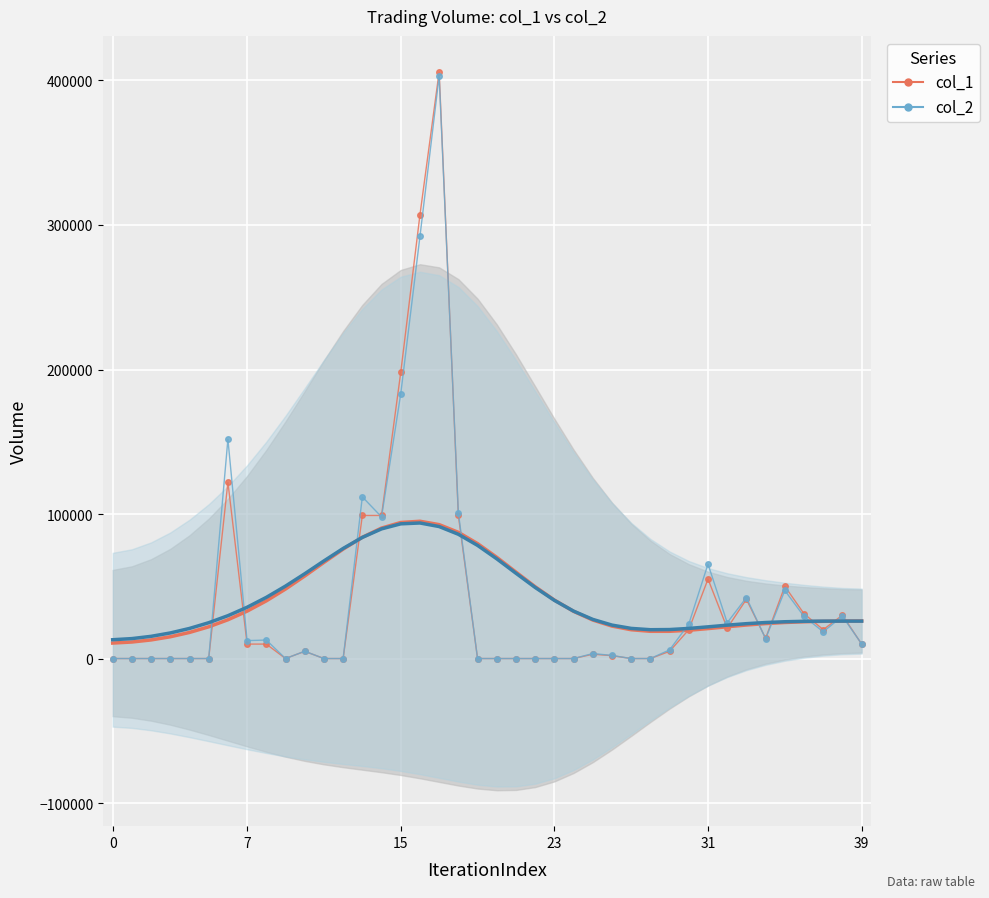

The value of col_2 at 24 is 255248. True or false?

False